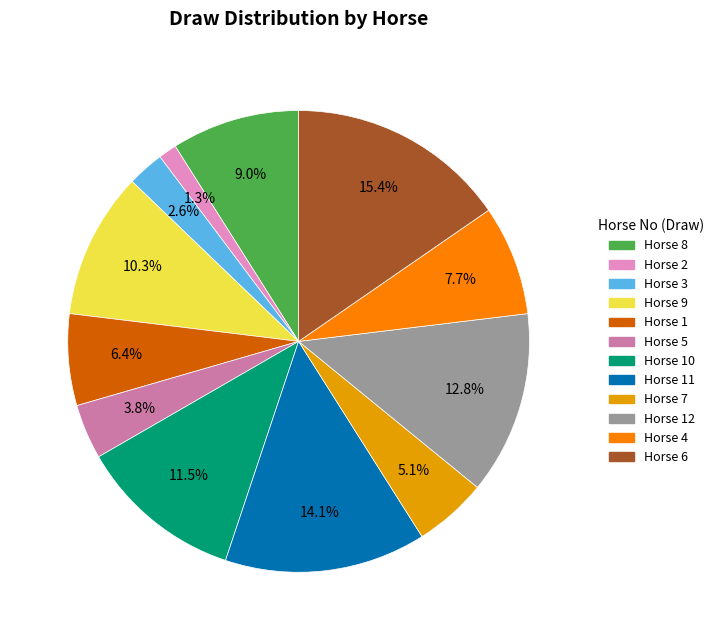

Is there a majority slice in this chart?

No